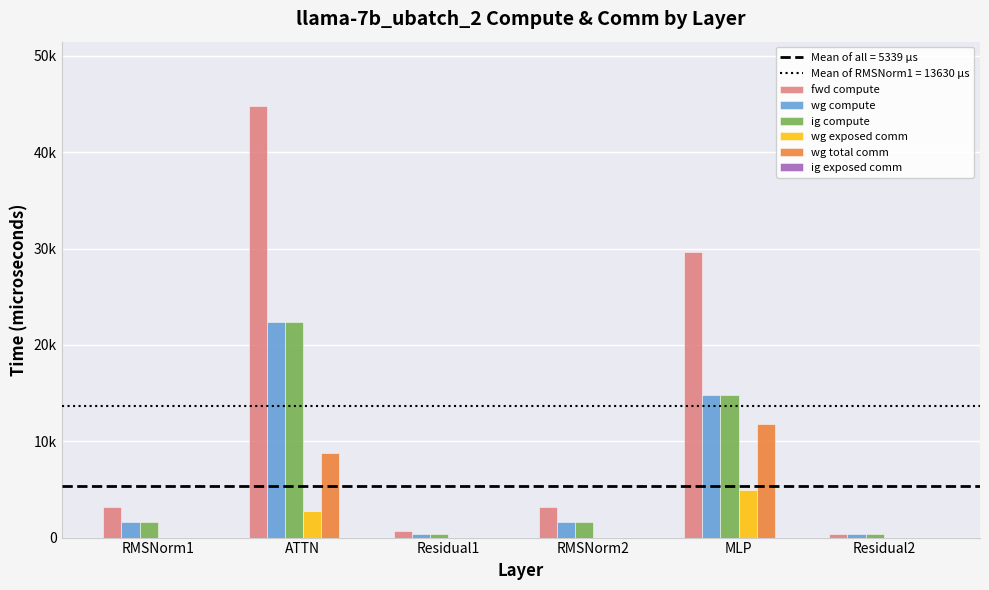

Are the bars horizontal?

No